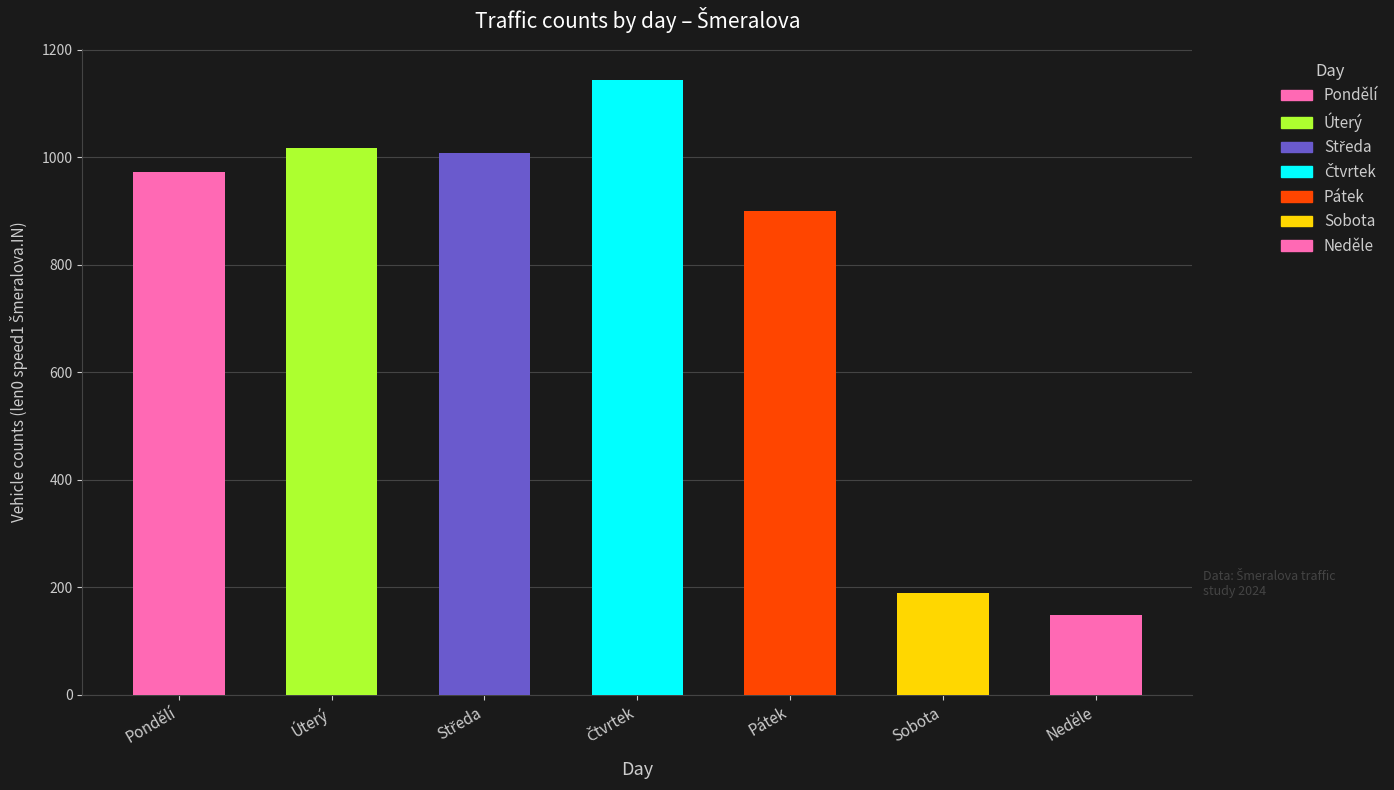

The value at Pondělí is 972. True or false?

True